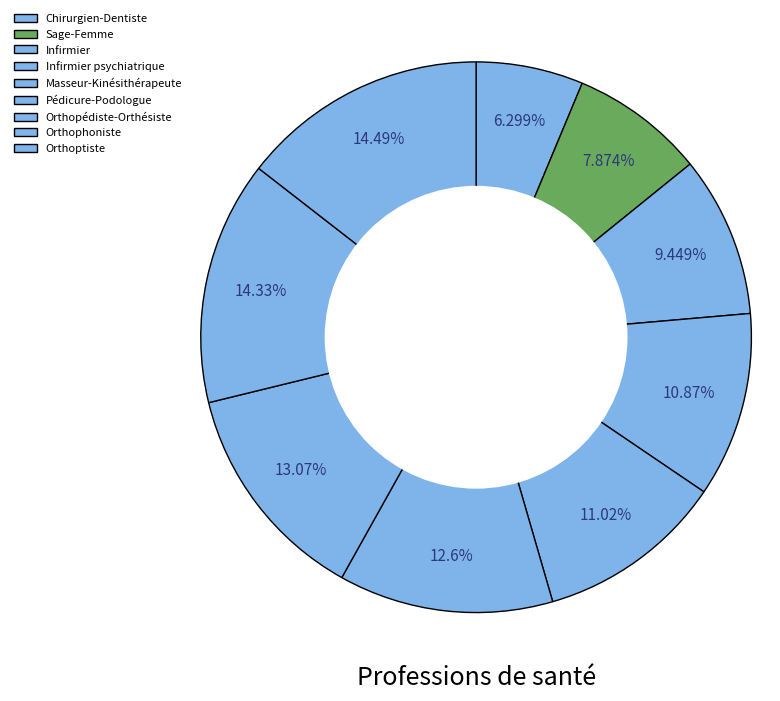

How many slices are in this pie chart?

9